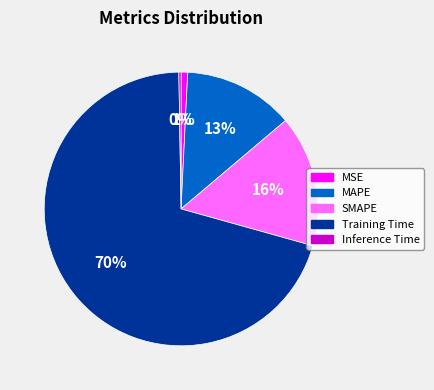

Between SMAPE and Training Time, which is larger?

Training Time